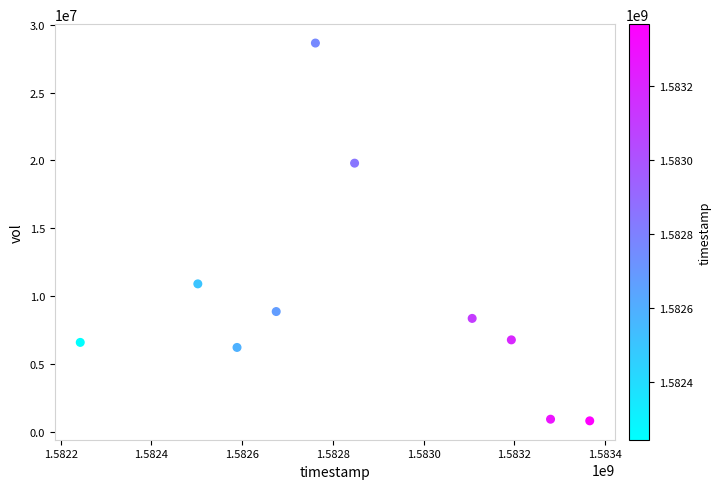

What is the average Y value?

9784010